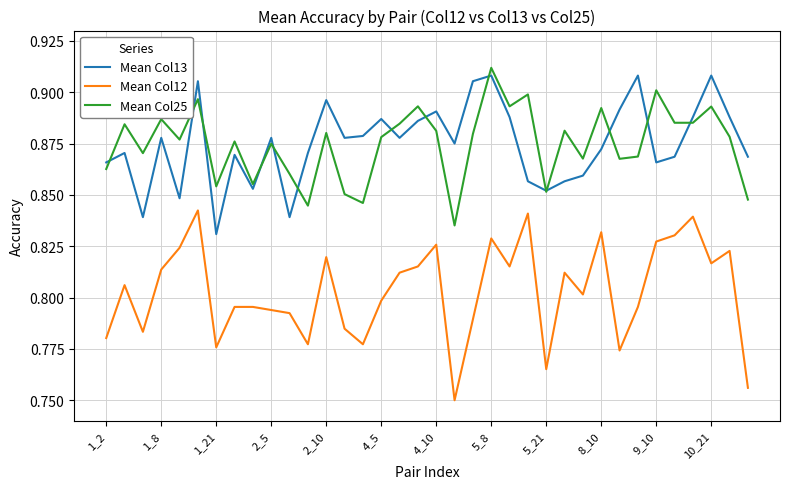

Which series has the largest range (max minus min)?

Mean Col12